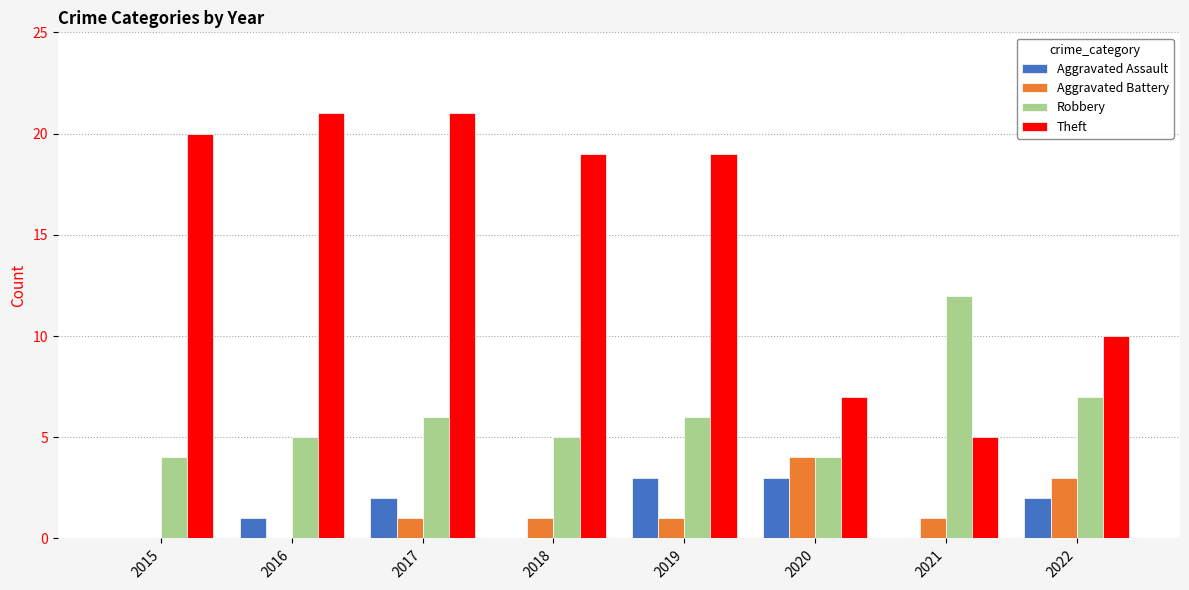

What are all the series names shown in the legend?

Aggravated Assault, Aggravated Battery, Robbery, Theft